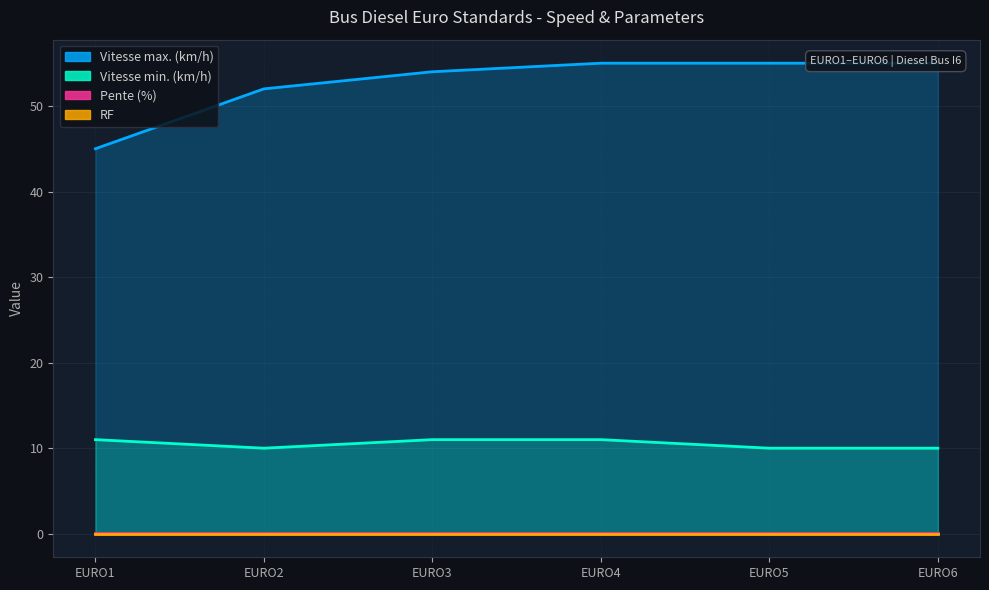

What is the total value across all series at EURO6?

65